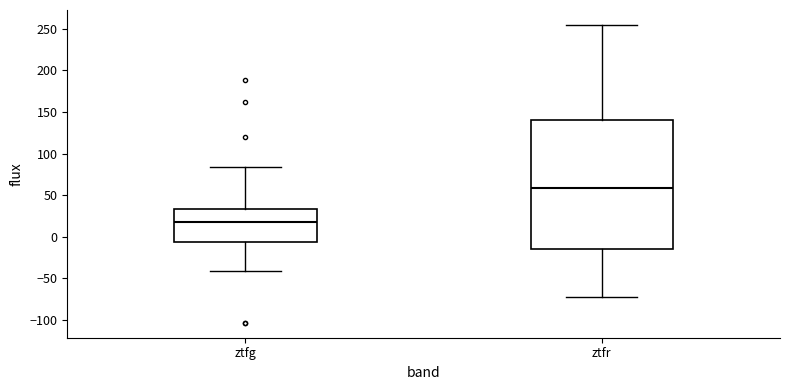

Which box's median line is the highest?

ztfr